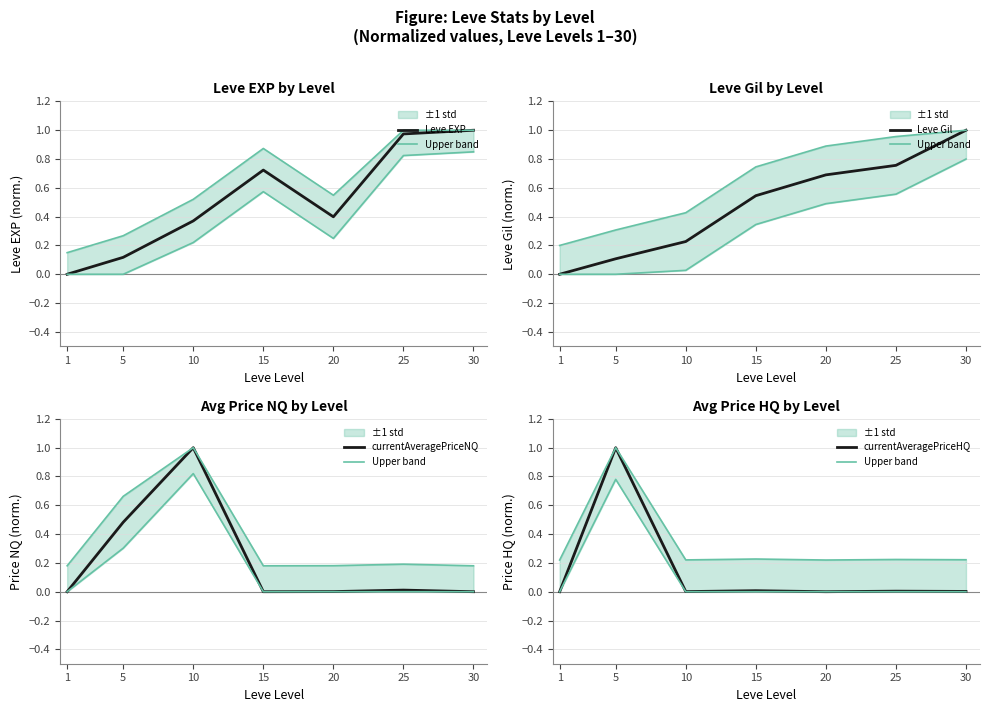

Is it true that currentAveragePriceHQ equals 0.0 at 20?

True